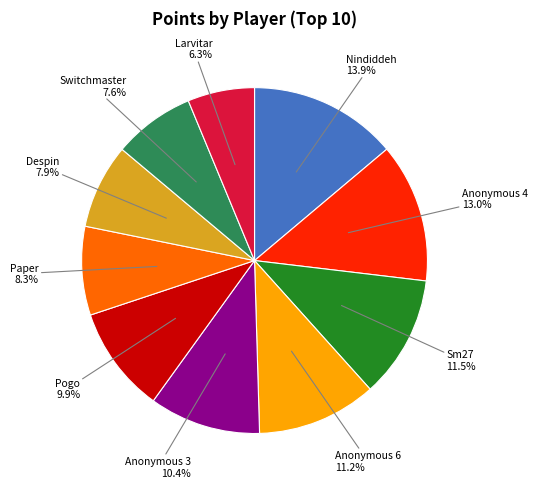

Does any single category account for the majority?

No